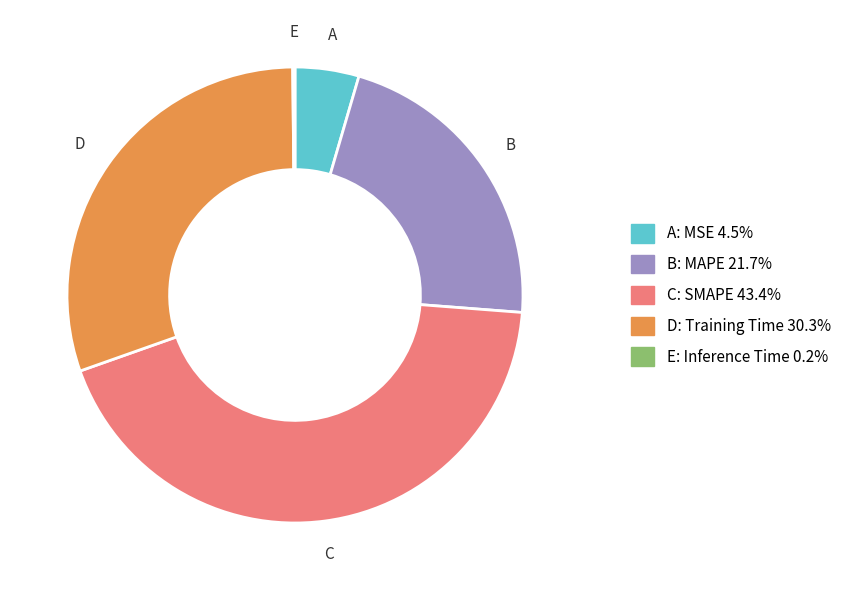

Does any single category account for the majority?

No